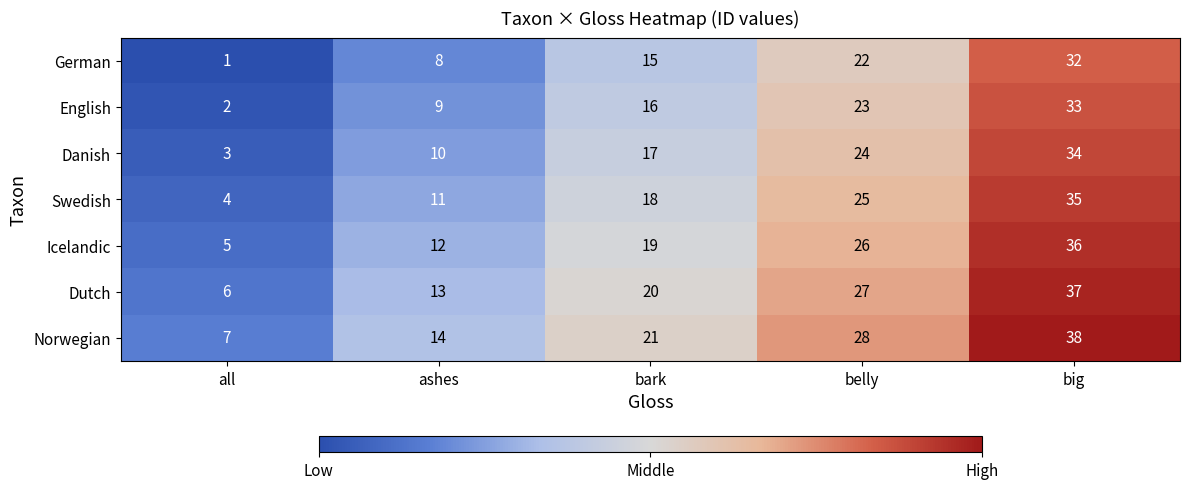

What is the difference between the highest and lowest values at big?

6